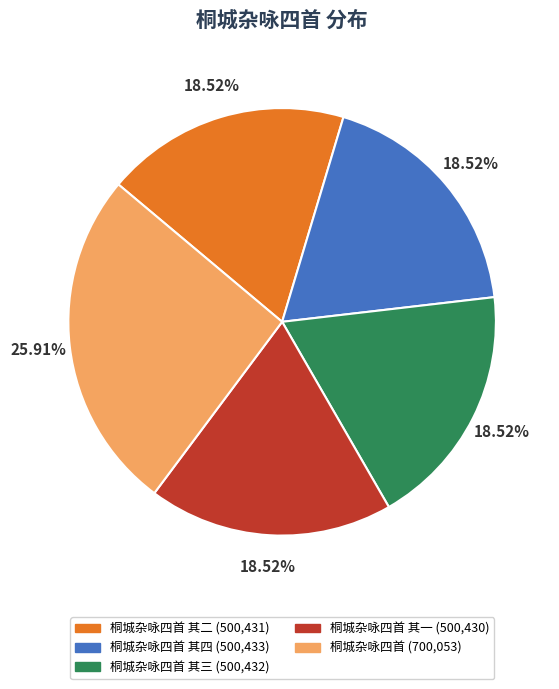

Does any single category account for the majority?

No